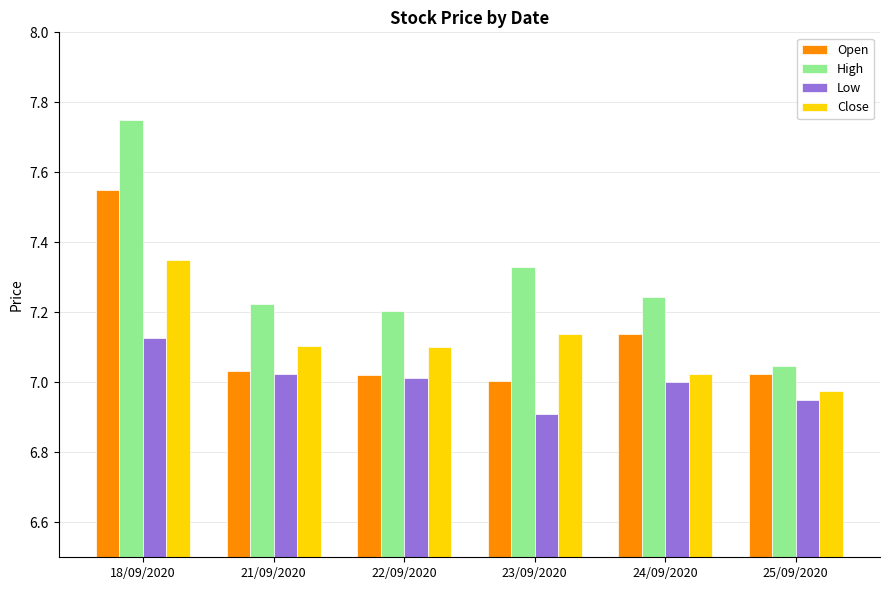

Is the value of High at 25/09/2020 greater than the value of Low at 18/09/2020?

No